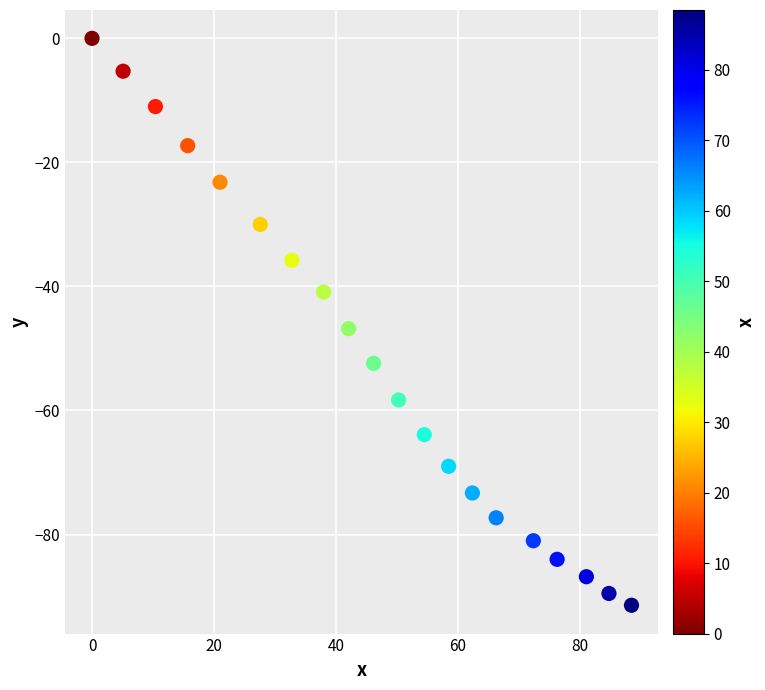

What is the range of X values (max minus min)?

88.5